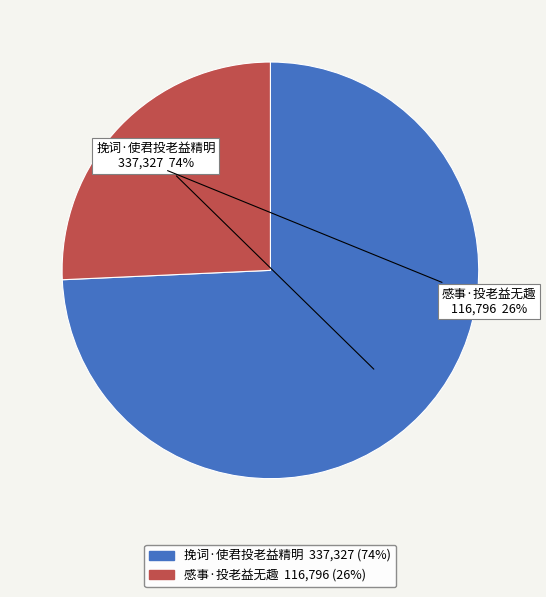

What is the smallest slice in the pie chart?

感事·投老益无趣